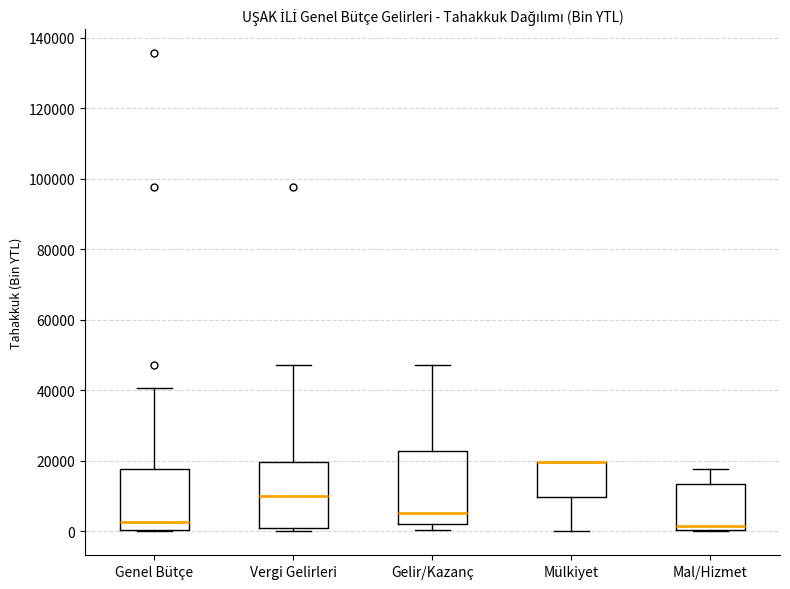

Reading left to right, read every box against the y-axis: the position of its median line, the range the box covers, and the ends of its whiskers. The values are not printed on the chart, so give them approximately, as read against the axis.

Genel Bütçe: median 2000, box 0 to 18000, whiskers 0 to 40000
Vergi Gelirleri: median 10000, box 0 to 20000, whiskers 0 (just below the box's lower edge) to 48000
Gelir/Kazanç: median 6000, box 2000 to 22000, whiskers 0 to 48000
Mülkiyet: median 20000 (drawn on the box's upper edge), box 10000 to 20000, whiskers 0 to 20000
Mal/Hizmet: median 2000, box 0 to 14000, whiskers 0 to 18000